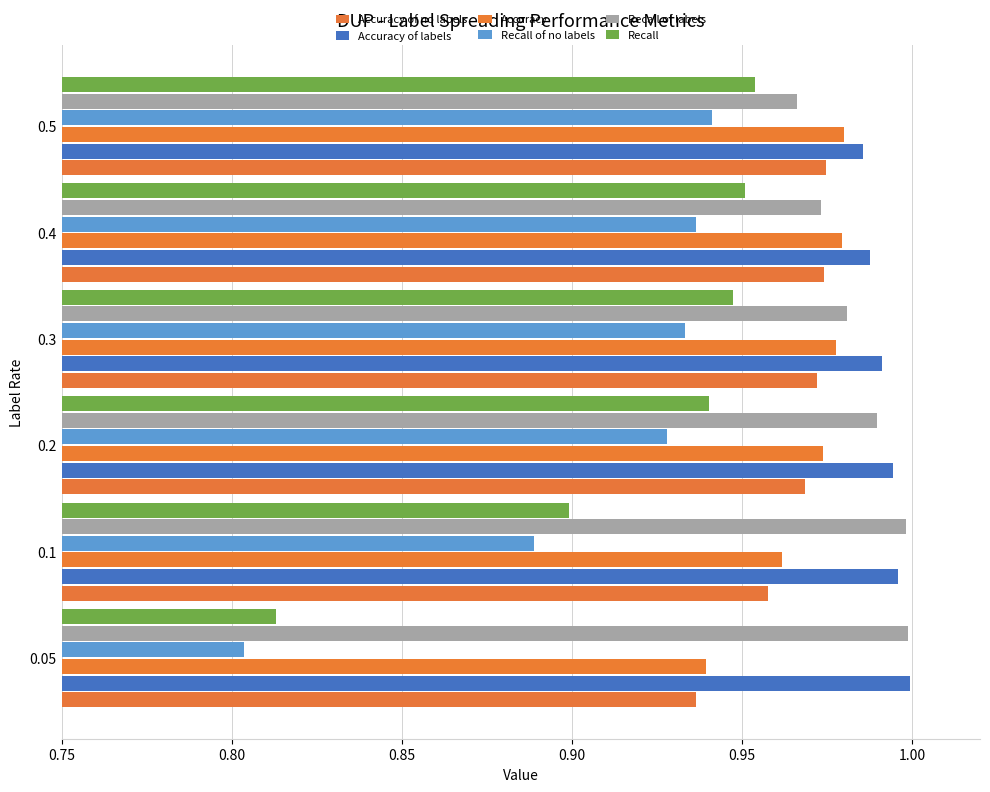

What are all the series names shown in the legend?

Accuracy of no labels, Accuracy of labels, Accuracy, Recall of no labels, Recall of labels, Recall